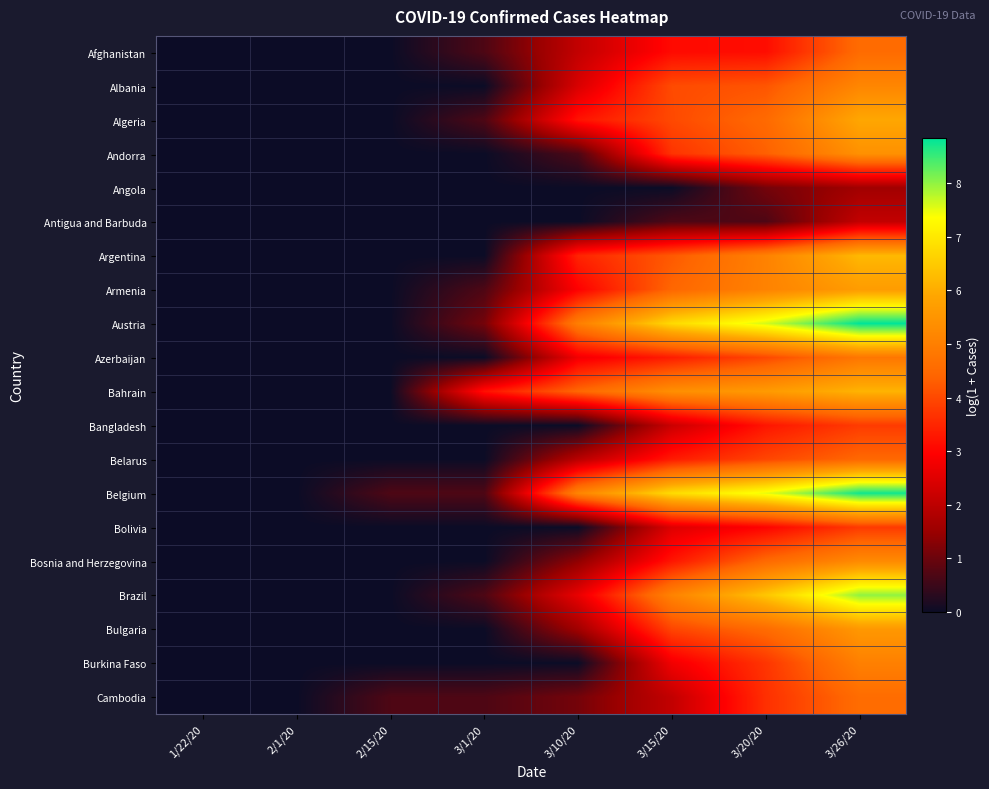

Reading left to right, list all the values displayed in this chart.

Afghanistan: 1/22/20=0.0	2/1/20=0.0	2/15/20=0.0	3/1/20=0.7	3/10/20=2.1	3/15/20=3.1	3/20/20=3.1	3/26/20=4.6
Albania: 1/22/20=0.0	2/1/20=0.0	2/15/20=0.0	3/1/20=0.0	3/10/20=2.4	3/15/20=4.0	3/20/20=4.2	3/26/20=5.2
Algeria: 1/22/20=0.0	2/1/20=0.0	2/15/20=0.0	3/1/20=0.7	3/10/20=3.2	3/15/20=4.0	3/20/20=4.5	3/26/20=5.9
Andorra: 1/22/20=0.0	2/1/20=0.0	2/15/20=0.0	3/1/20=0.0	3/10/20=0.7	3/15/20=3.7	3/20/20=4.3	3/26/20=5.4
Angola: 1/22/20=0.0	2/1/20=0.0	2/15/20=0.0	3/1/20=0.0	3/10/20=0.0	3/15/20=0.0	3/20/20=1.1	3/26/20=1.6
Antigua and Barbuda: 1/22/20=0.0	2/1/20=0.0	2/15/20=0.0	3/1/20=0.0	3/10/20=0.0	3/15/20=0.7	3/20/20=0.7	3/26/20=2.1
Argentina: 1/22/20=0.0	2/1/20=0.0	2/15/20=0.0	3/1/20=0.0	3/10/20=3.5	3/15/20=4.2	3/20/20=5.1	3/26/20=6.2
Armenia: 1/22/20=0.0	2/1/20=0.0	2/15/20=0.0	3/1/20=0.7	3/10/20=2.9	3/15/20=4.4	3/20/20=5.1	3/26/20=5.7
Austria: 1/22/20=0.0	2/1/20=0.0	2/15/20=0.0	3/1/20=1.1	3/10/20=5.0	3/15/20=6.8	3/20/20=7.6	3/26/20=8.8
Azerbaijan: 1/22/20=0.0	2/1/20=0.0	2/15/20=0.0	3/1/20=0.0	3/10/20=2.8	3/15/20=3.4	3/20/20=4.0	3/26/20=4.8
Bahrain: 1/22/20=0.0	2/1/20=0.0	2/15/20=0.0	3/1/20=3.2	3/10/20=4.5	3/15/20=5.4	3/20/20=5.6	3/26/20=6.1
Bangladesh: 1/22/20=0.0	2/1/20=0.0	2/15/20=0.0	3/1/20=0.0	3/10/20=0.0	3/15/20=2.2	3/20/20=3.3	3/26/20=3.8
Belarus: 1/22/20=0.0	2/1/20=0.0	2/15/20=0.0	3/1/20=0.0	3/10/20=1.9	3/15/20=3.3	3/20/20=4.0	3/26/20=4.5
Belgium: 1/22/20=0.0	2/1/20=0.0	2/15/20=0.7	3/1/20=0.7	3/10/20=5.1	3/15/20=6.8	3/20/20=7.5	3/26/20=8.7
Bolivia: 1/22/20=0.0	2/1/20=0.0	2/15/20=0.0	3/1/20=0.0	3/10/20=0.0	3/15/20=2.5	3/20/20=3.0	3/26/20=3.8
Bosnia and Herzegovina: 1/22/20=0.0	2/1/20=0.0	2/15/20=0.0	3/1/20=0.0	3/10/20=1.4	3/15/20=3.3	3/20/20=4.5	3/26/20=5.3
Brazil: 1/22/20=0.0	2/1/20=0.0	2/15/20=0.0	3/1/20=0.7	3/10/20=2.6	3/15/20=5.1	3/20/20=6.4	3/26/20=8.0
Bulgaria: 1/22/20=0.0	2/1/20=0.0	2/15/20=0.0	3/1/20=0.0	3/10/20=1.6	3/15/20=4.0	3/20/20=4.6	3/26/20=5.6
Burkina Faso: 1/22/20=0.0	2/1/20=0.0	2/15/20=0.0	3/1/20=0.0	3/10/20=0.0	3/15/20=2.8	3/20/20=3.7	3/26/20=5.0
Cambodia: 1/22/20=0.0	2/1/20=0.0	2/15/20=0.7	3/1/20=0.7	3/10/20=1.1	3/15/20=2.1	3/20/20=3.6	3/26/20=4.6